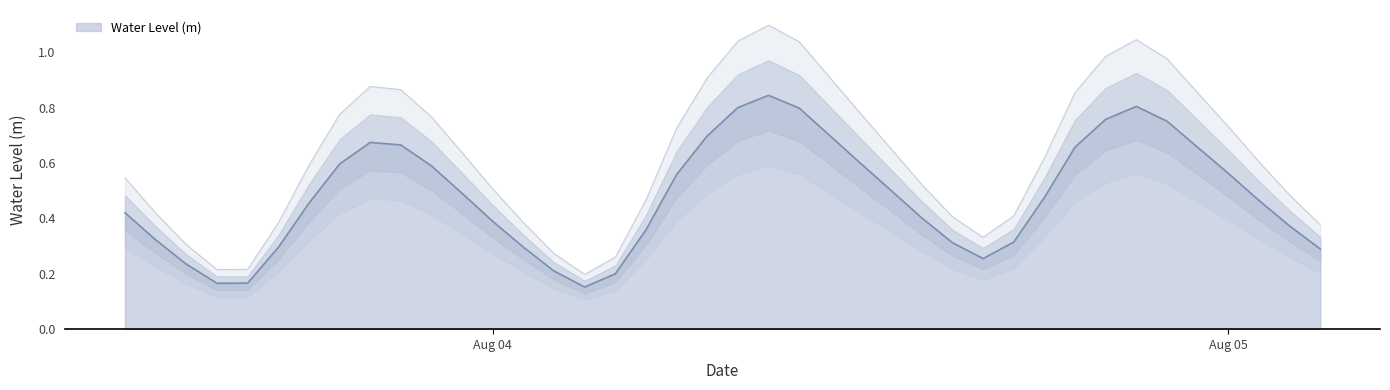

Read the value at 2024-08-03 13:00:00.

0.3